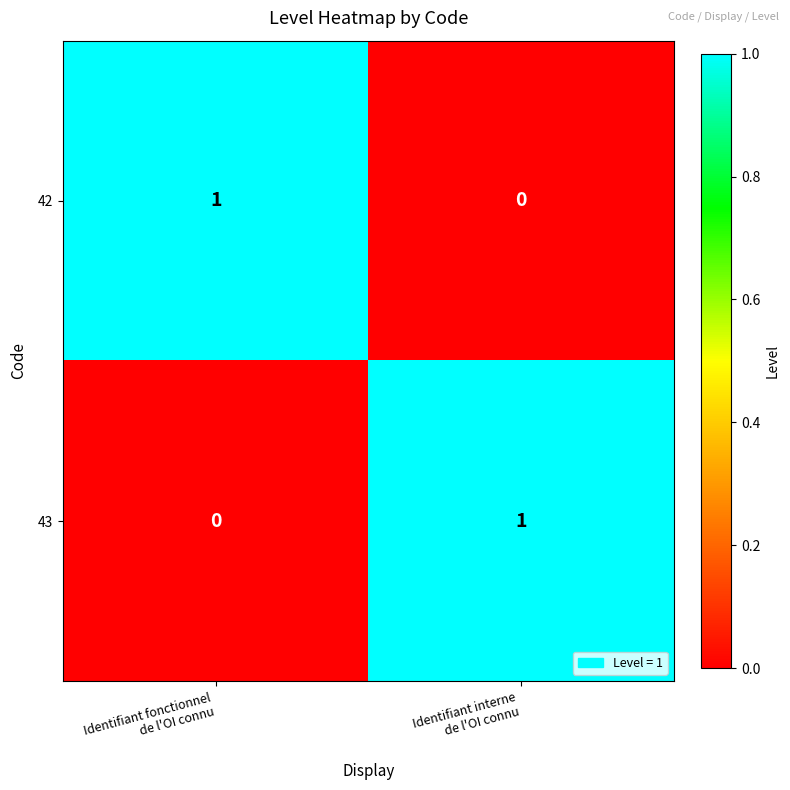

How many data points in 43 are less than 1?

1